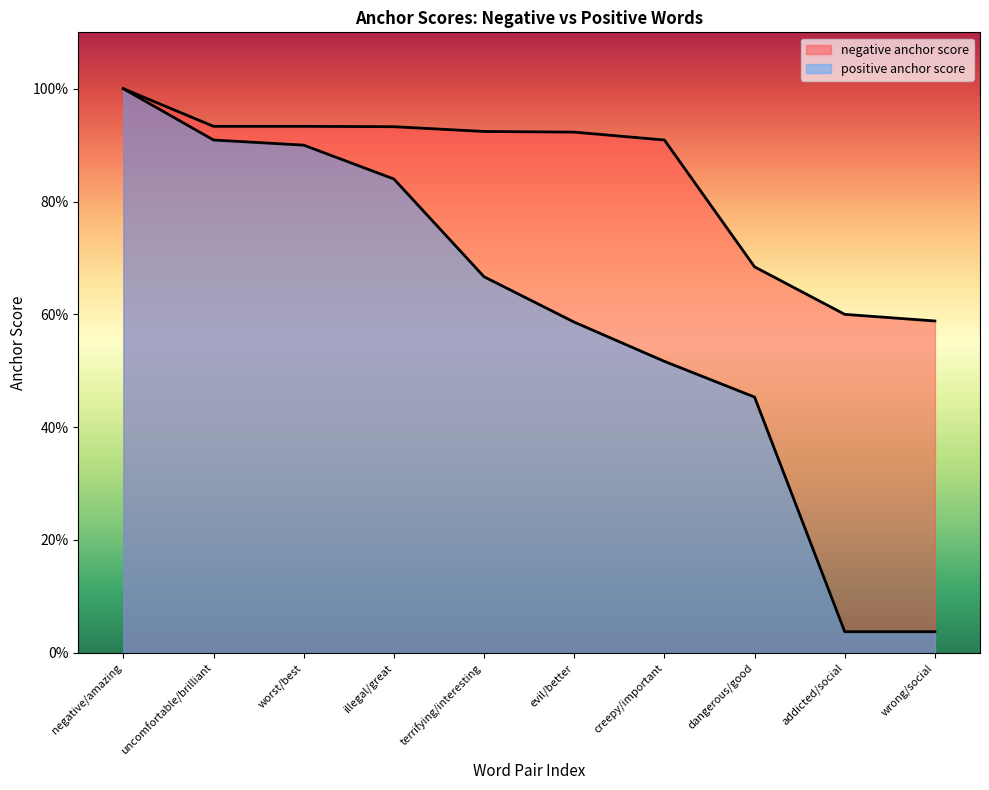

At how many categories does at least one series exceed 0?

10